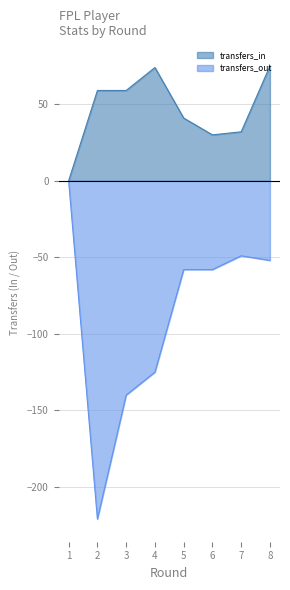

Is it true that transfers_out equals -221 at 2?

True